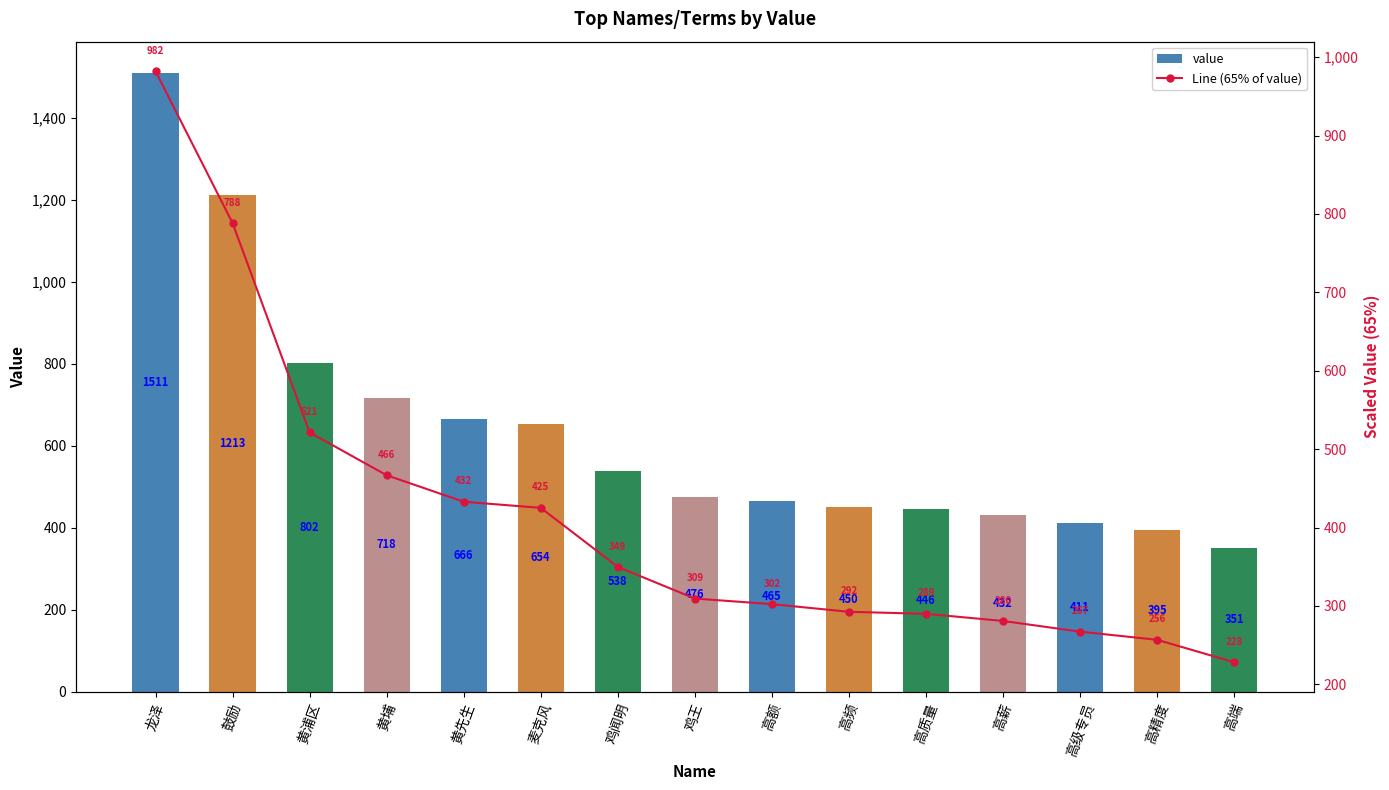

What is the spread (max minus min) of values at 高精度?

138.2